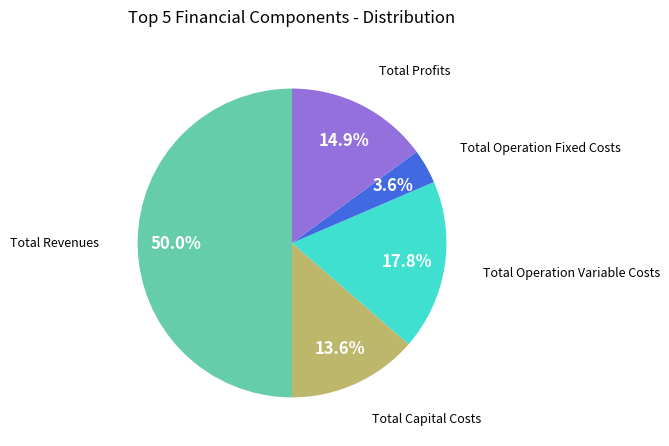

Count the number of slices in the pie.

5